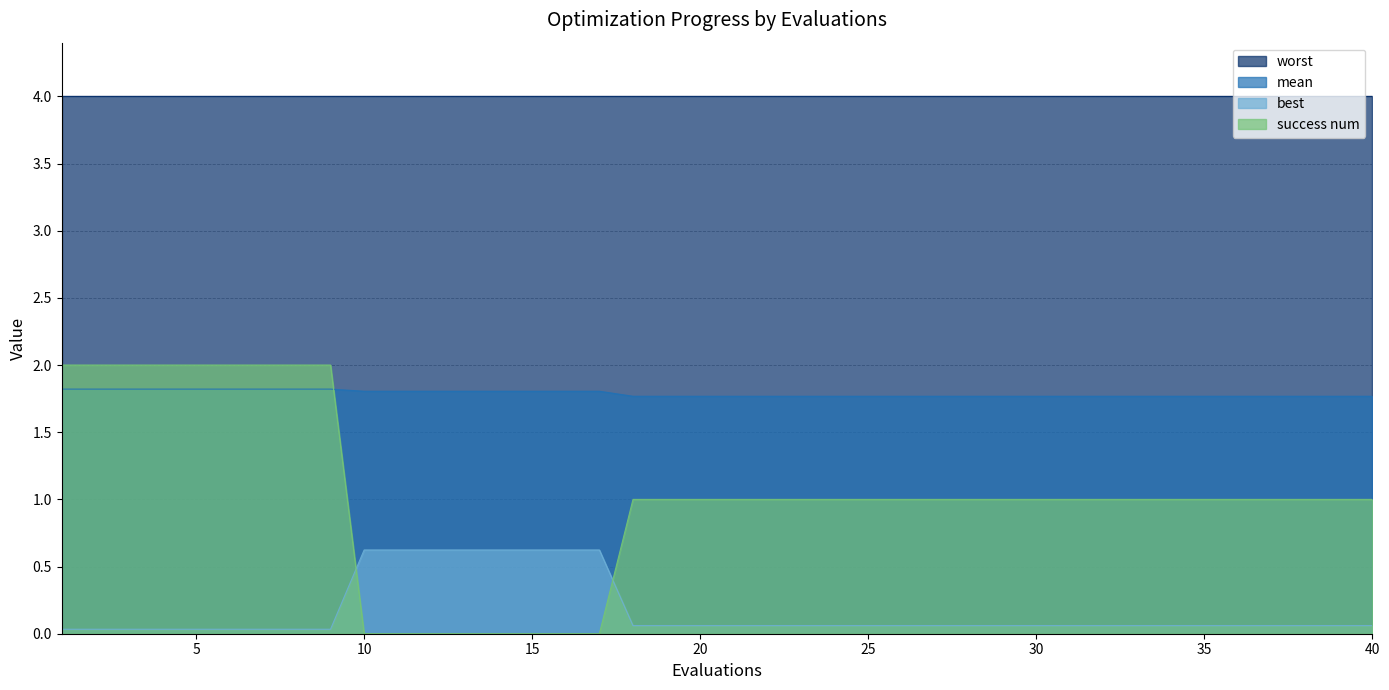

Which series has the largest total across all categories?

worst